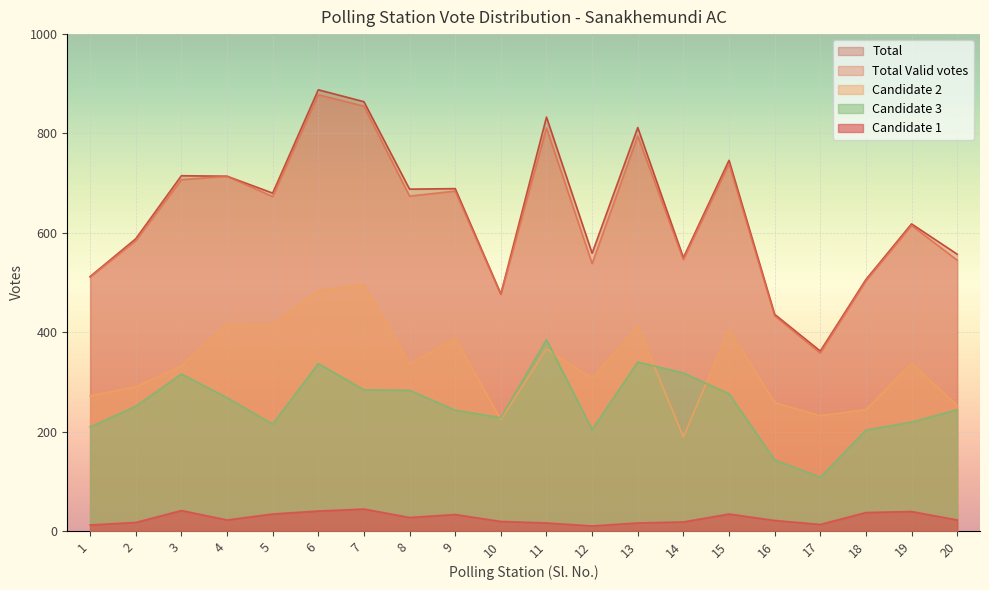

Rank the series by their maximum value, from highest to lowest.

Total, Total Valid votes, Candidate 2, Candidate 3, Candidate 1